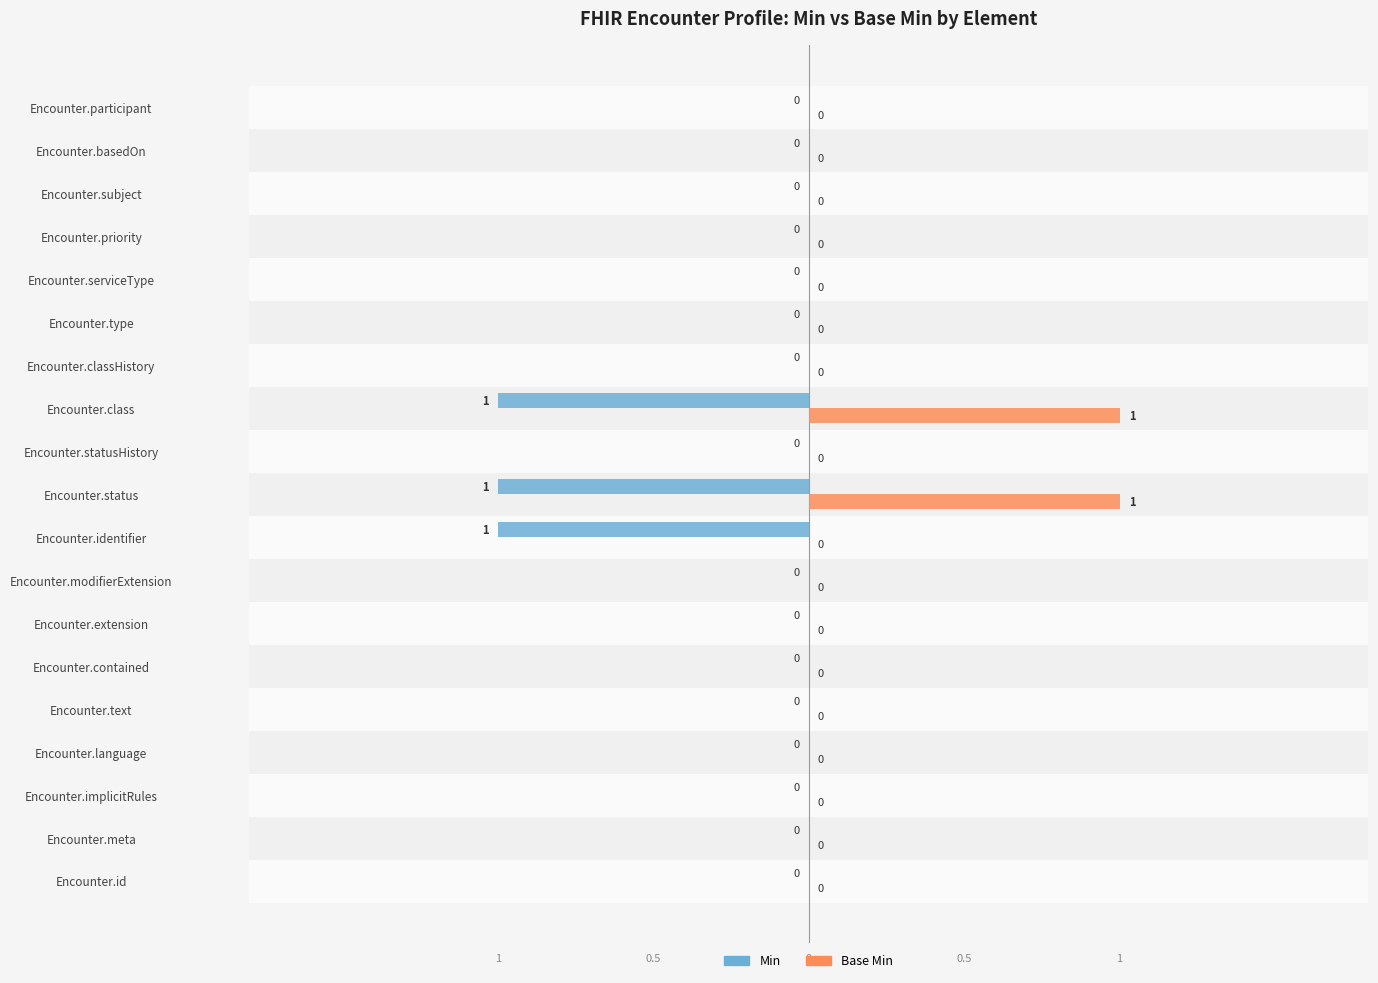

Reading left to right, list all the values displayed in this chart.

Min: 0	0	0	0	0	0	0	0	1	1	0	1	0	0	0	0	0	0	0
Base Min: 0	0	0	0	0	0	0	0	0	1	0	1	0	0	0	0	0	0	0